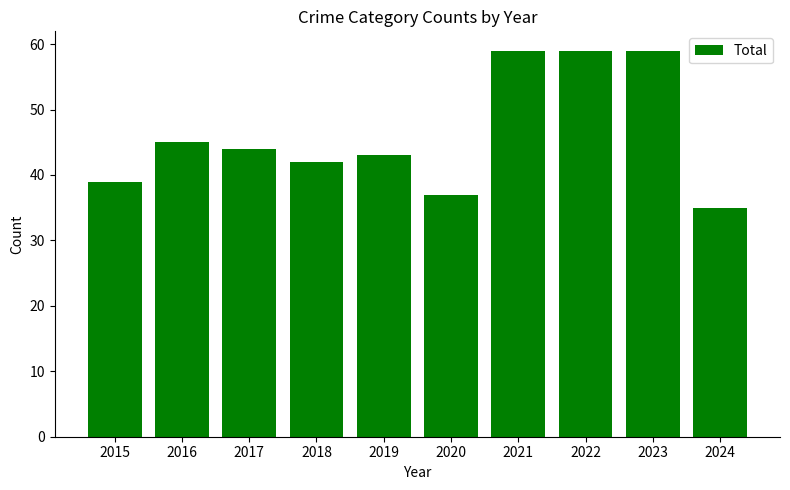

The value at 2016 is 80. True or false?

False